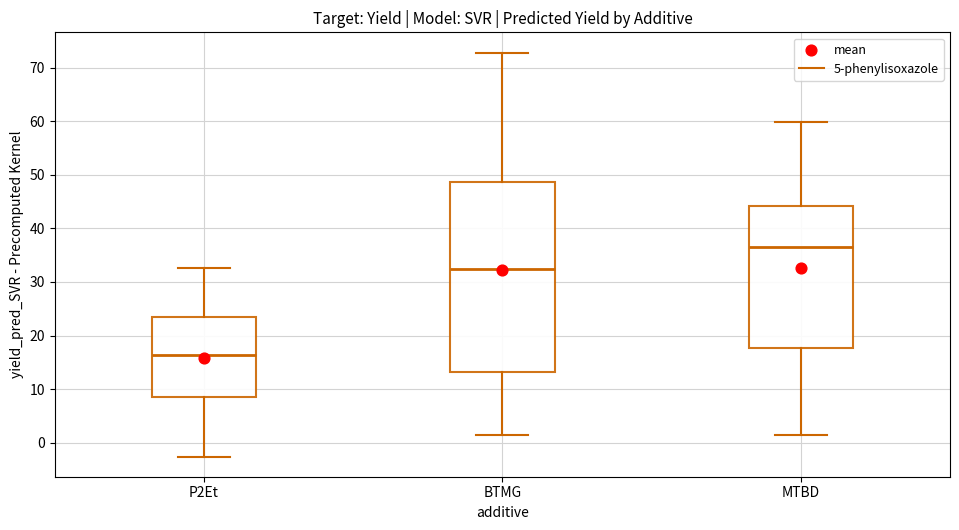

Which box's median line is the highest?

MTBD